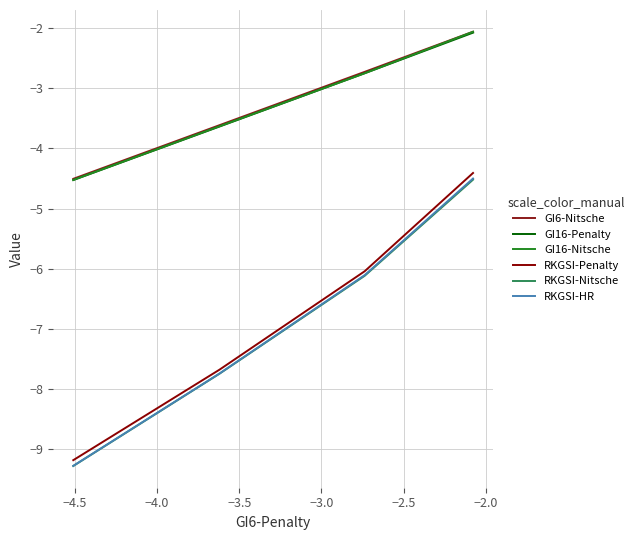

What is the lowest value of the GI6-Nitsche series?

-4.5